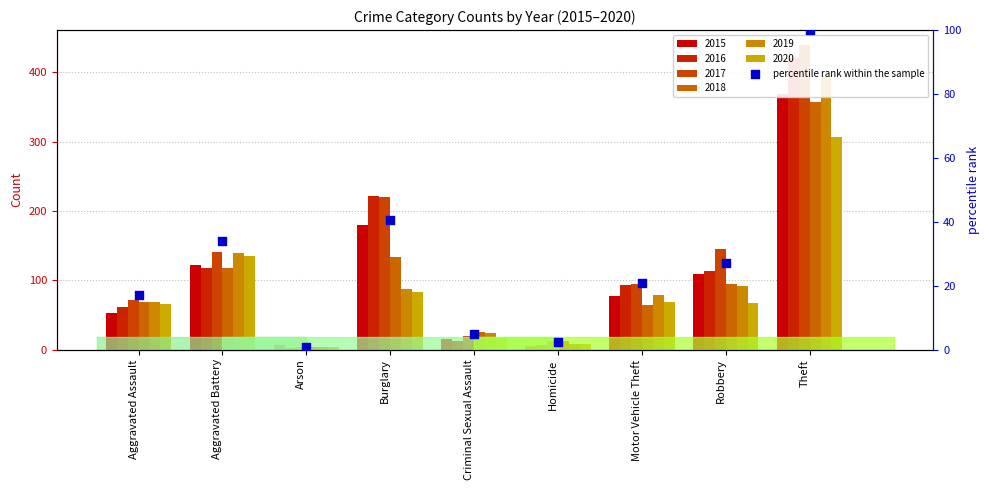

Which has a higher value, Robbery or Aggravated Assault?

Robbery